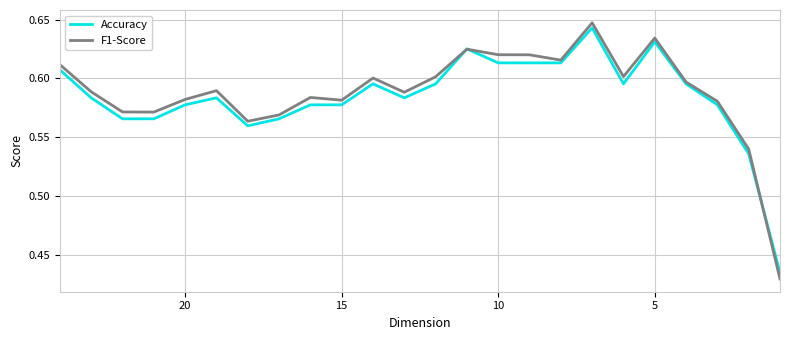

True or false: Accuracy has a value of 0.6 at 15.

True